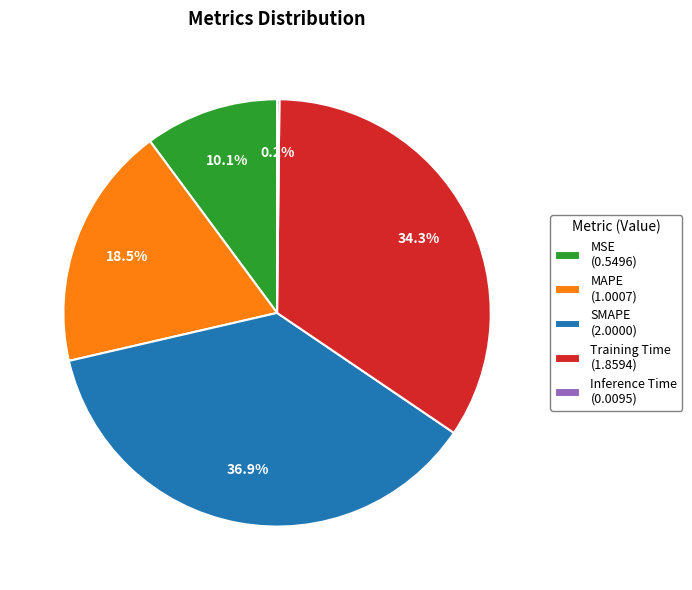

The MSE slice represents 10% of the pie. True or false?

True